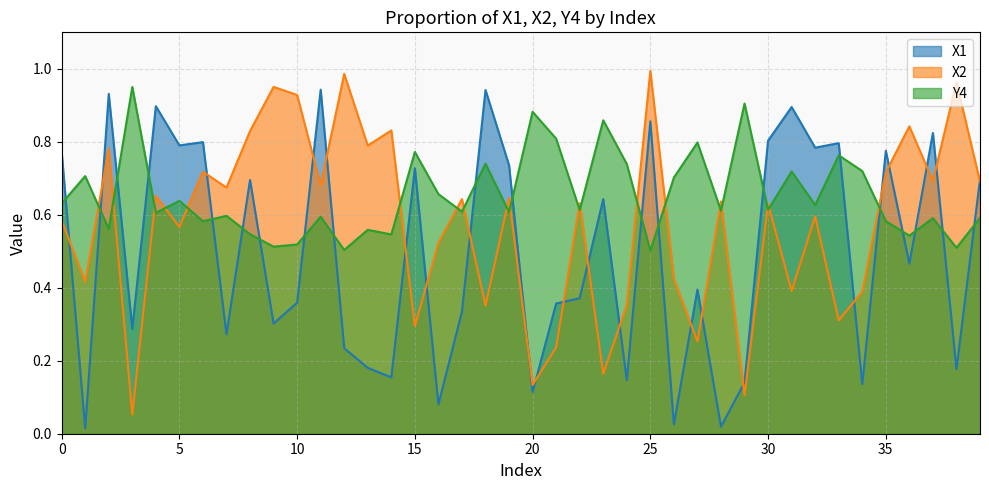

Reading right to left, transcribe all the data shown in this chart.

X1: 0.7	0.2	0.8	0.5	0.8	0.1	0.8	0.8	0.9	0.8	0.1	0.0	0.4	0.0	0.9	0.1	0.6	0.4	0.4	0.1	0.7	0.9	0.3	0.1	0.7	0.2	0.2	0.2	0.9	0.4	0.3	0.7	0.3	0.8	0.8	0.9	0.3	0.9	0.0	0.8
X2: 0.7	1.0	0.7	0.8	0.7	0.4	0.3	0.6	0.4	0.6	0.1	0.6	0.3	0.4	1.0	0.4	0.2	0.6	0.2	0.1	0.6	0.4	0.6	0.5	0.3	0.8	0.8	1.0	0.7	0.9	1.0	0.8	0.7	0.7	0.6	0.7	0.1	0.8	0.4	0.6
Y4: 0.6	0.5	0.6	0.5	0.6	0.7	0.8	0.6	0.7	0.6	0.9	0.6	0.8	0.7	0.5	0.7	0.9	0.6	0.8	0.9	0.6	0.7	0.6	0.7	0.8	0.5	0.6	0.5	0.6	0.5	0.5	0.5	0.6	0.6	0.6	0.6	1.0	0.6	0.7	0.6